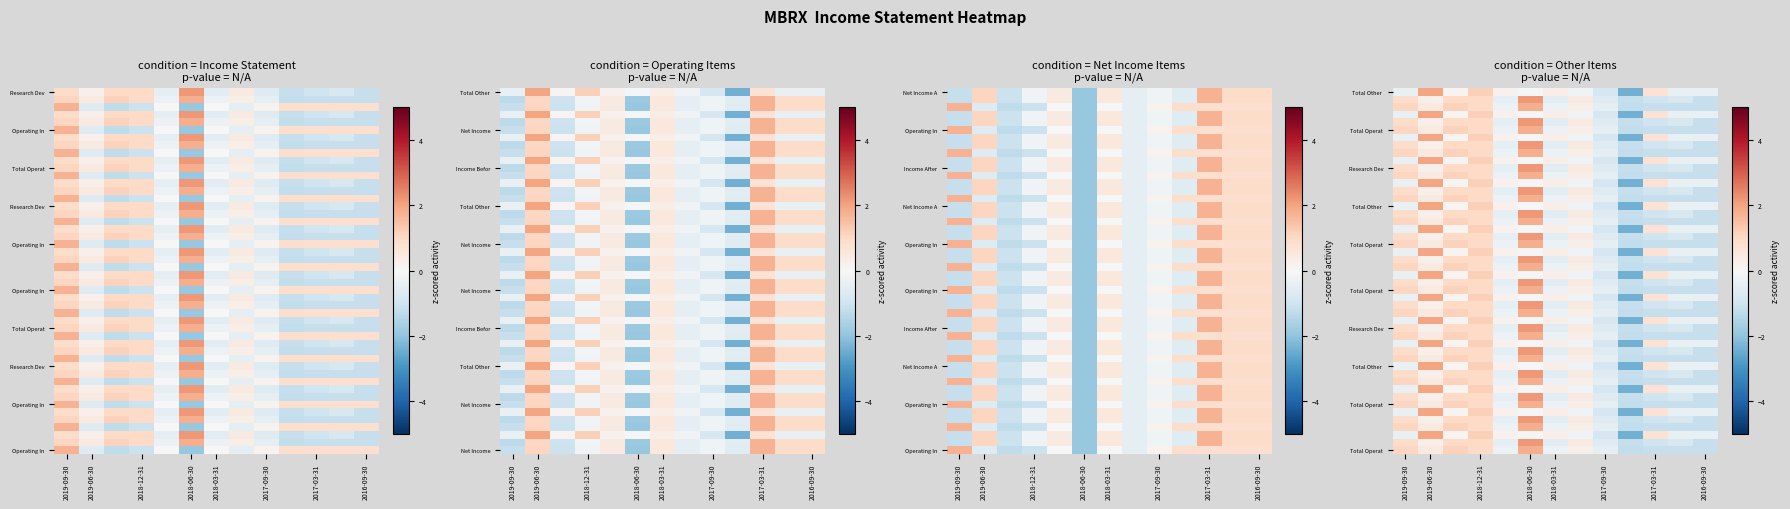

What is the highest value of the Total Operating Expenses series?

1.8